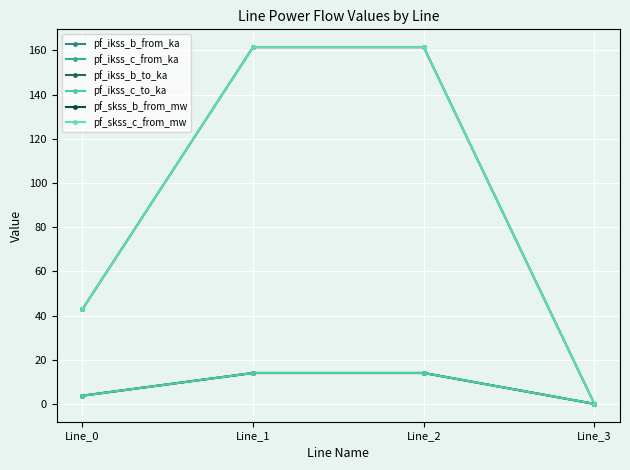

What is the value of the pf_skss_c_from_mw point at the 2nd from the left?

161.5